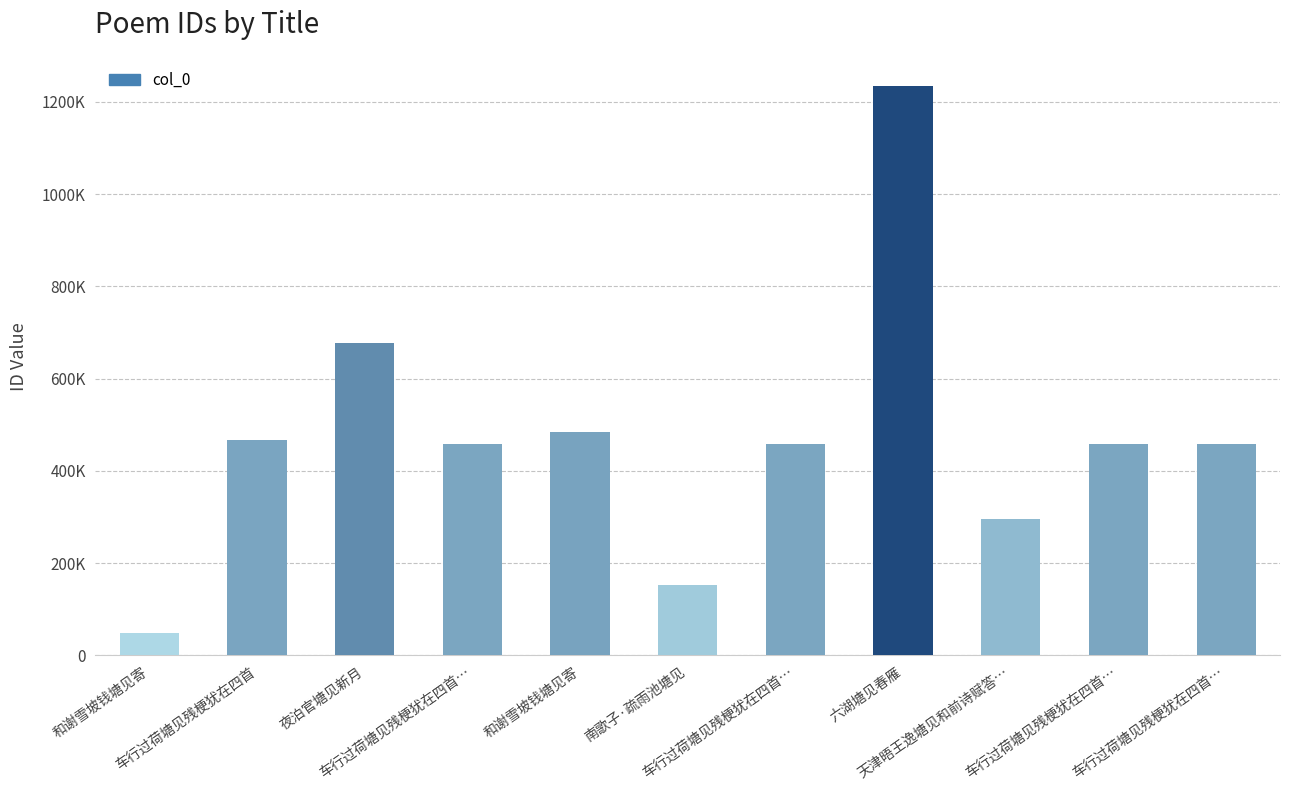

Does the chart contain any negative values?

No